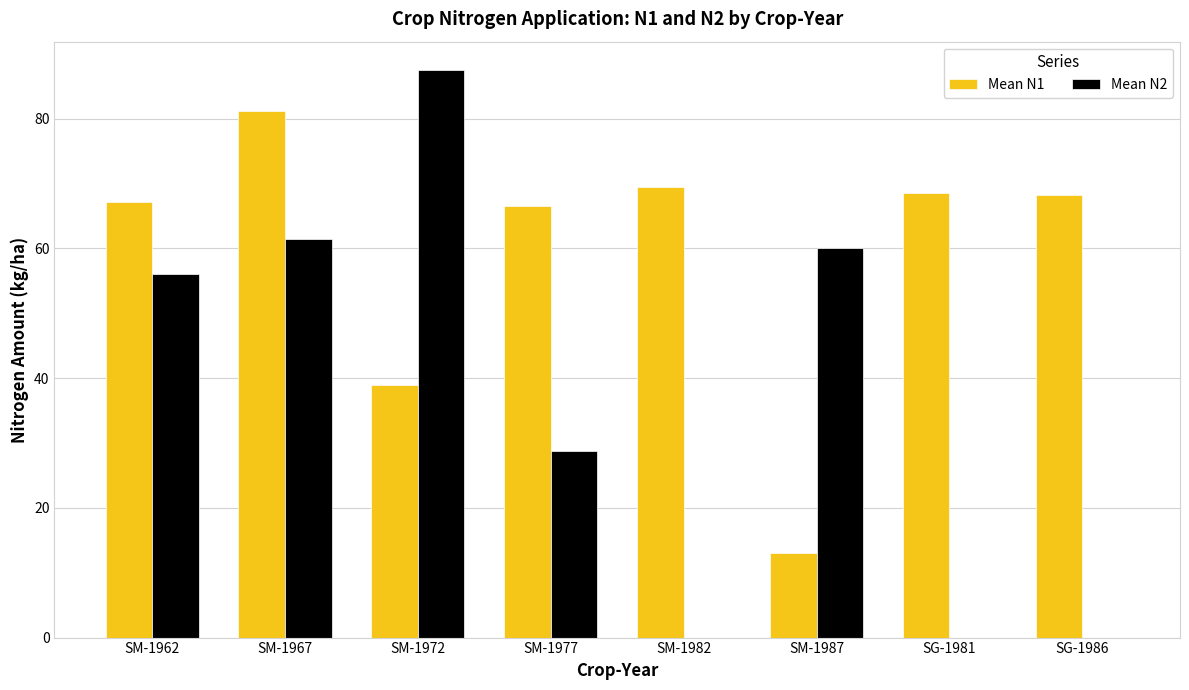

Is the value of Mean N2 at SM-1972 greater than the value of Mean N1 at SM-1987?

Yes